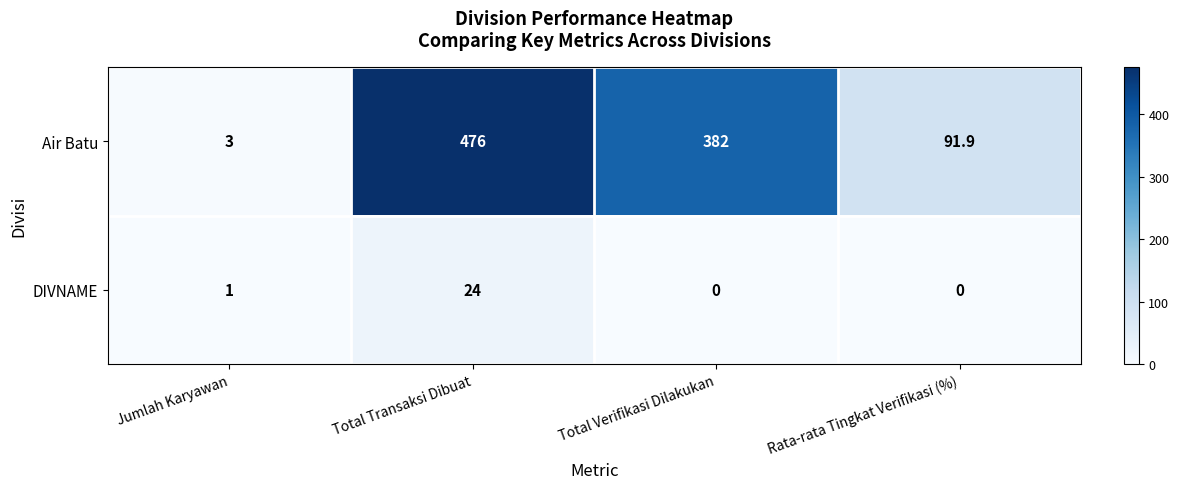

At which category is the sum across all series the highest?

Total Transaksi Dibuat